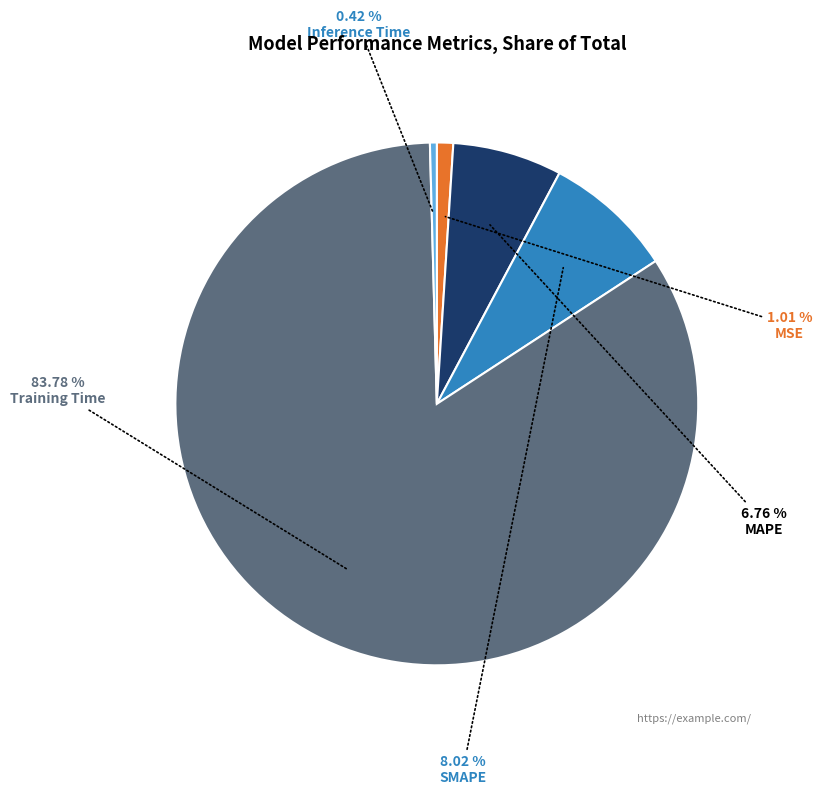

Does any single category account for the majority?

Yes